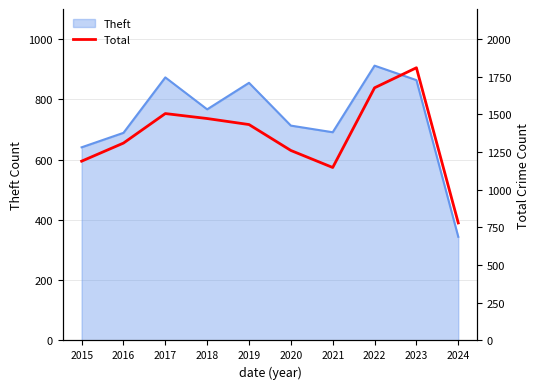

Where is Theft nearest to the value 628?

2015